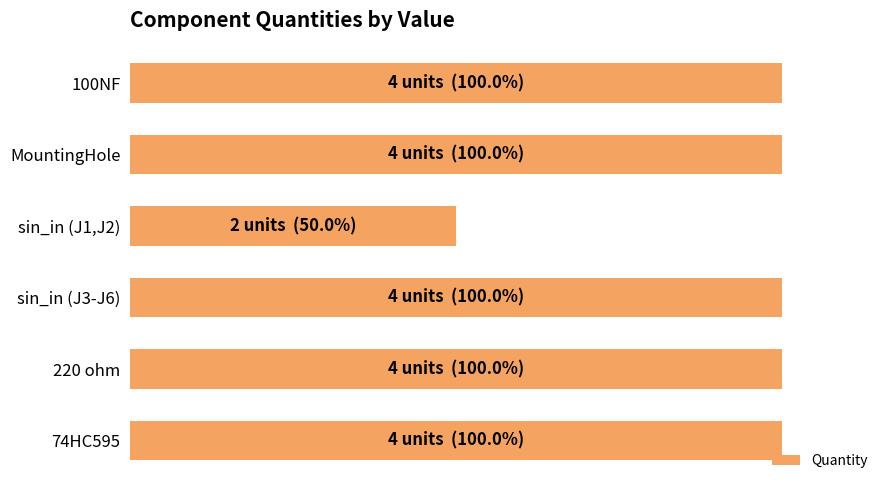

Does the chart contain any negative values?

No